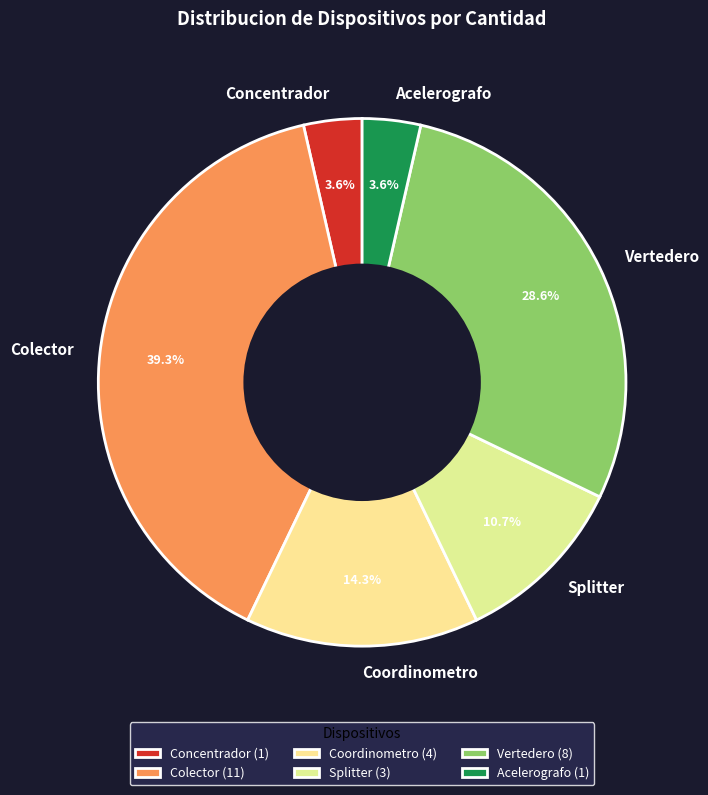

How many segments does this pie chart have?

6